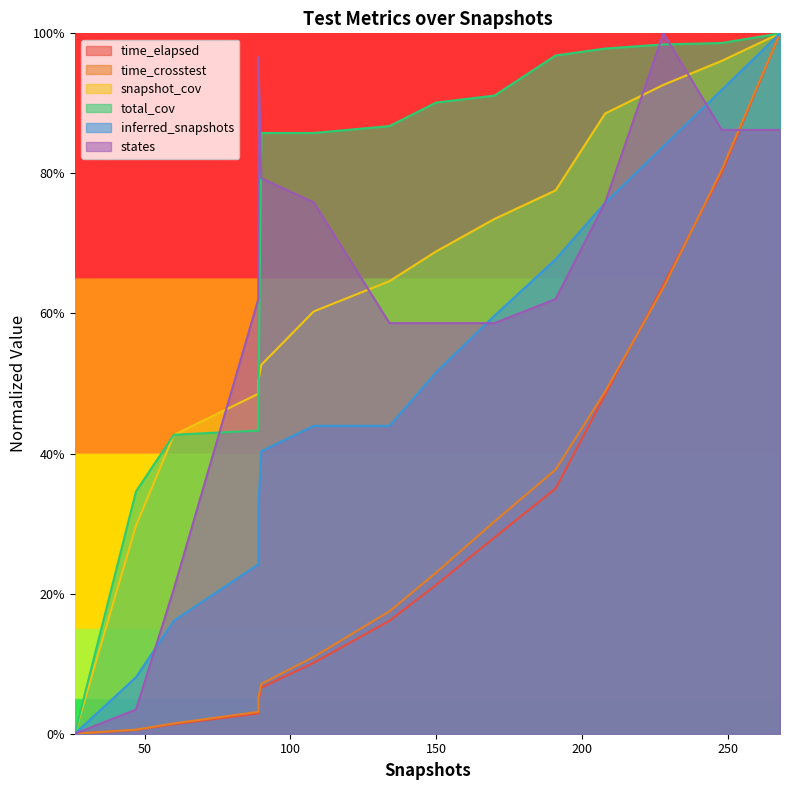

How many data points does each series have?

15